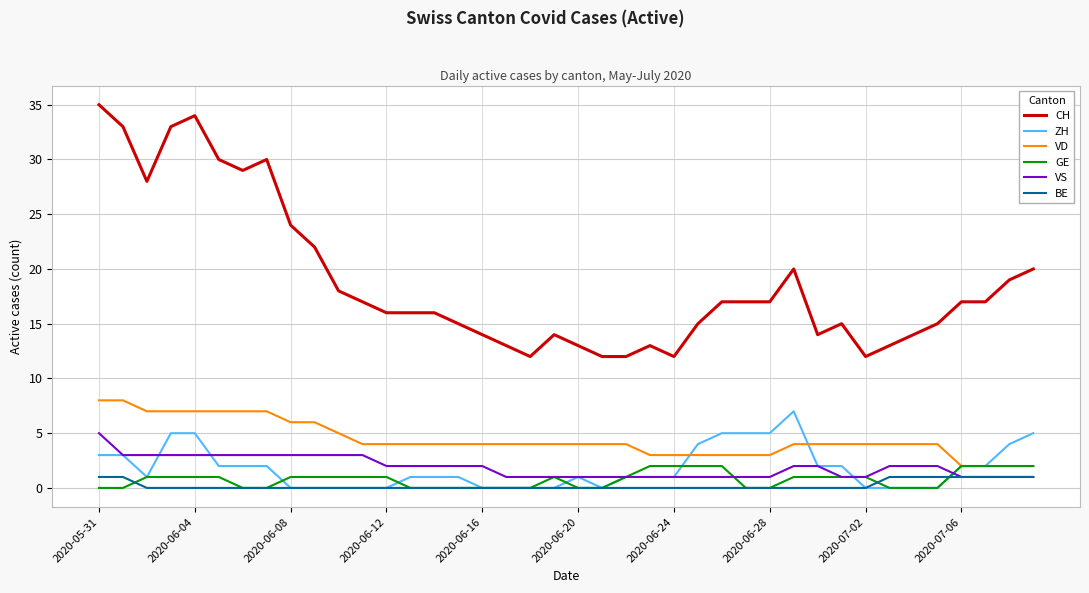

Which series has the largest range (max minus min)?

CH